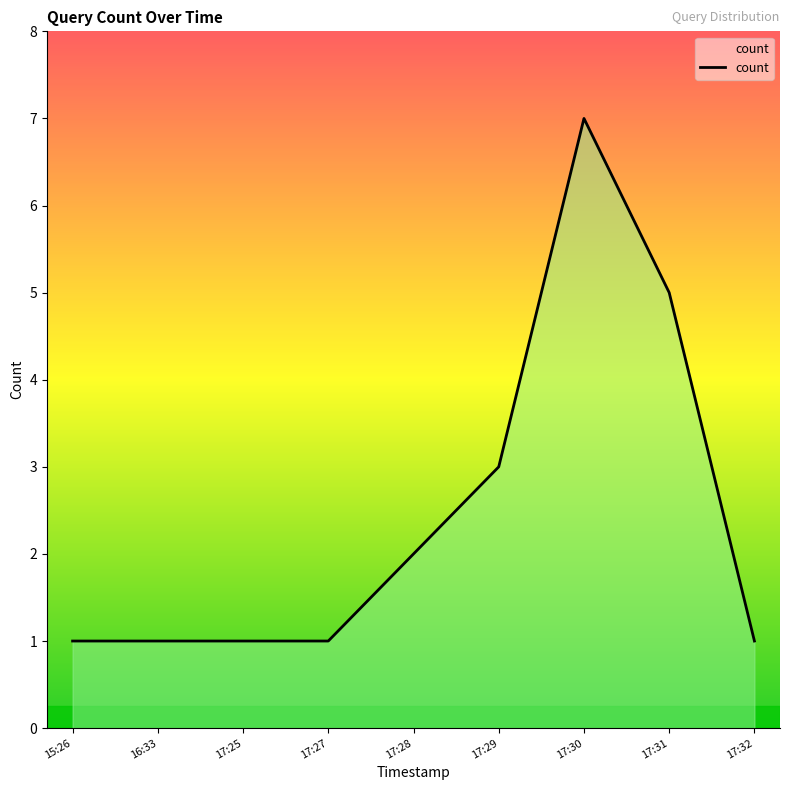

Which label corresponds to the largest value in the chart?

17:30